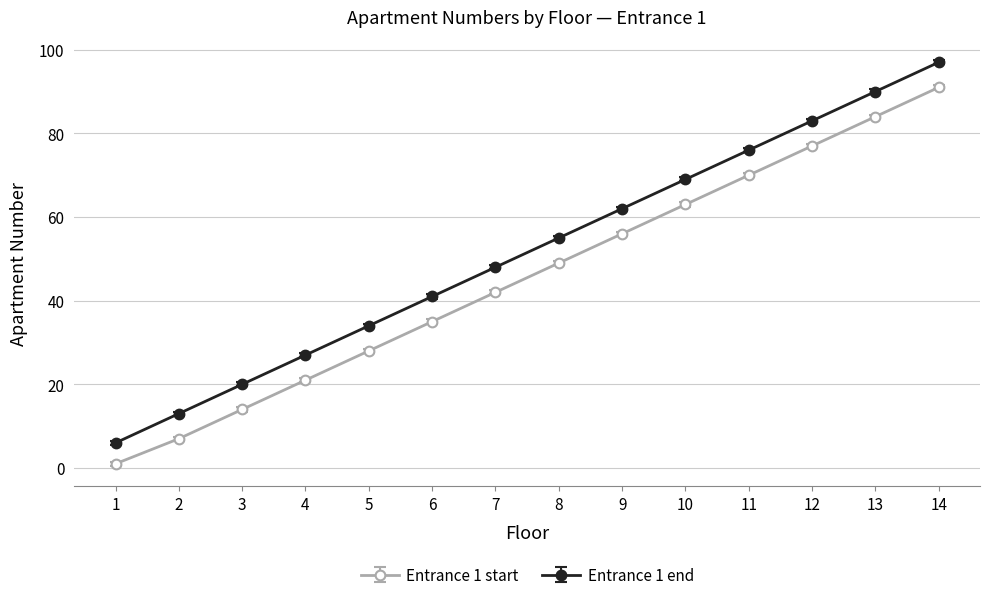

How many data points in Entrance 1 start are less than 49?

7